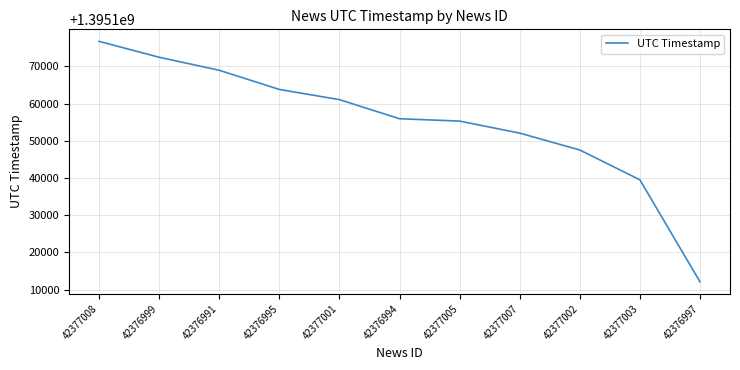

What is the smallest value displayed?

1395112095